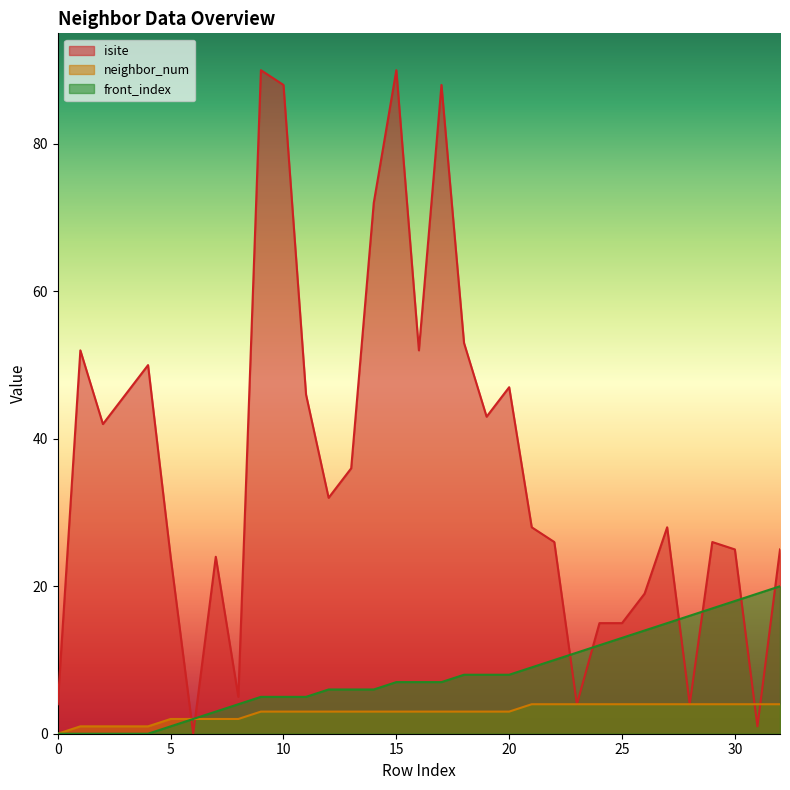

At which category is the sum across all series the highest?

15